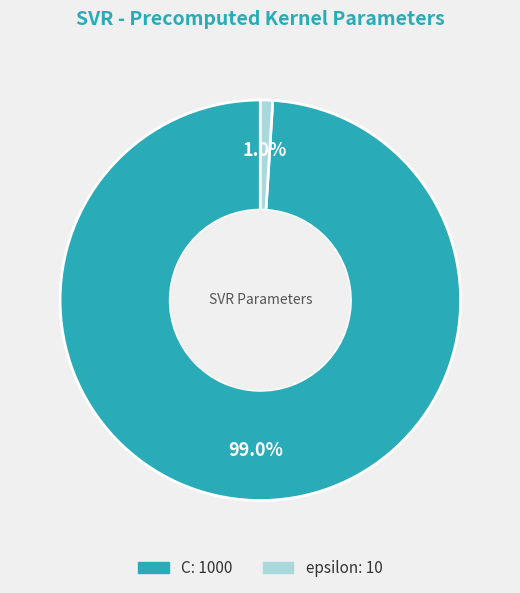

To the nearest percent, what percentage of the pie is epsilon?

1%